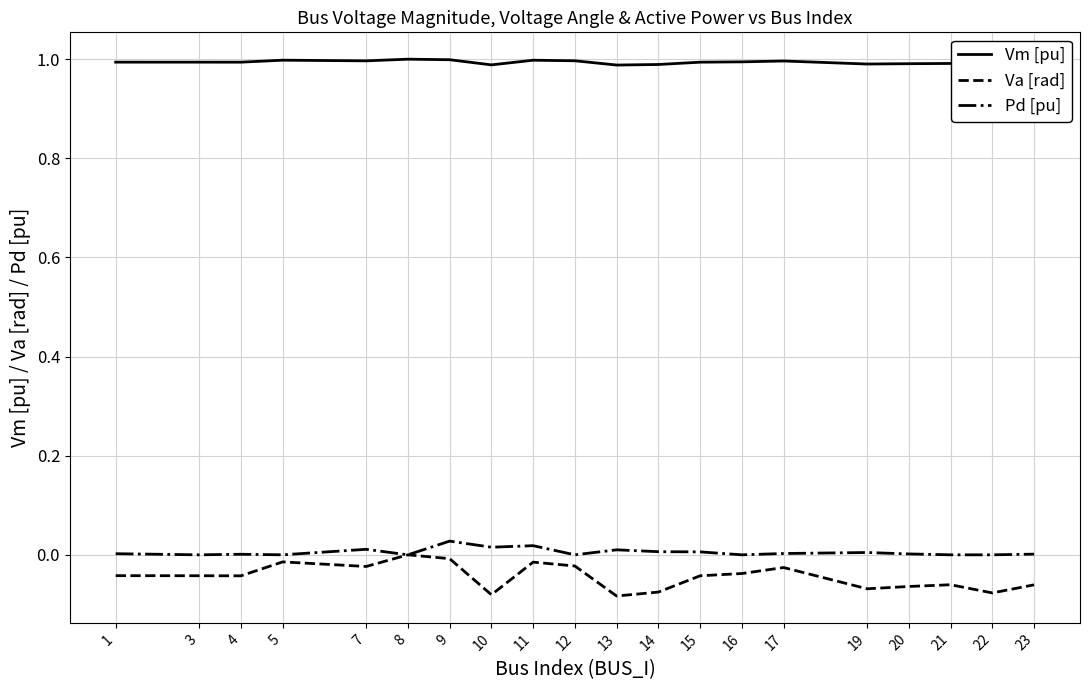

Is it true that Va [rad] equals -0.1 at 3?

False